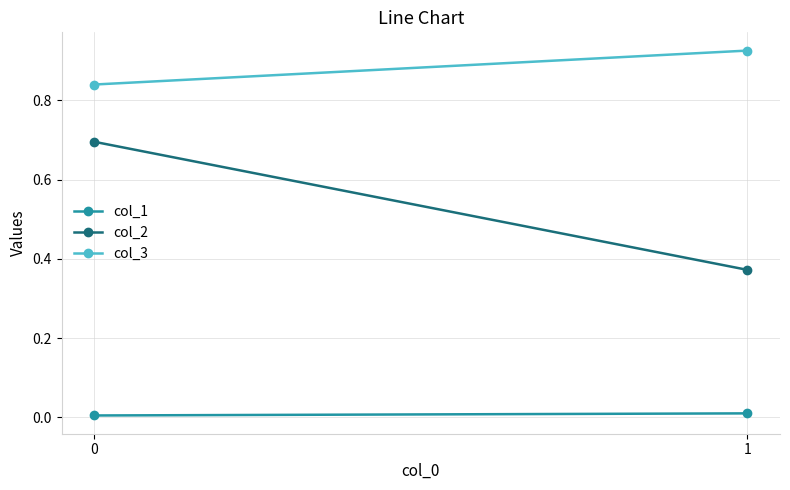

What is the highest value of the col_3 series?

0.9